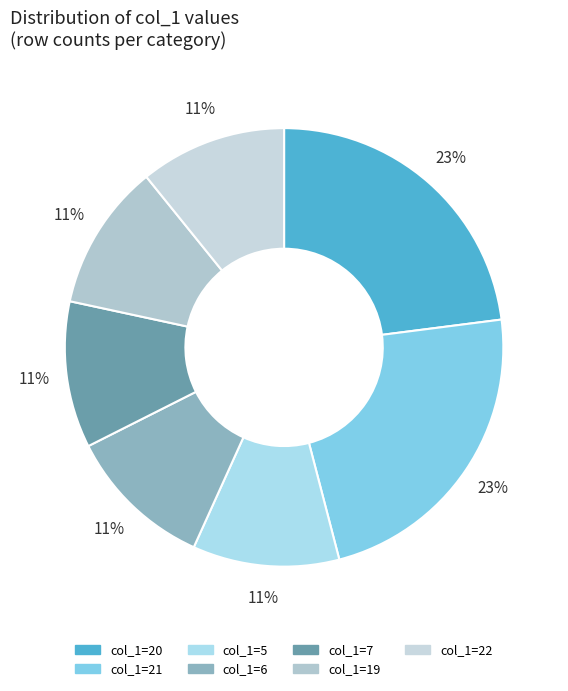

How many slices are in this pie chart?

7